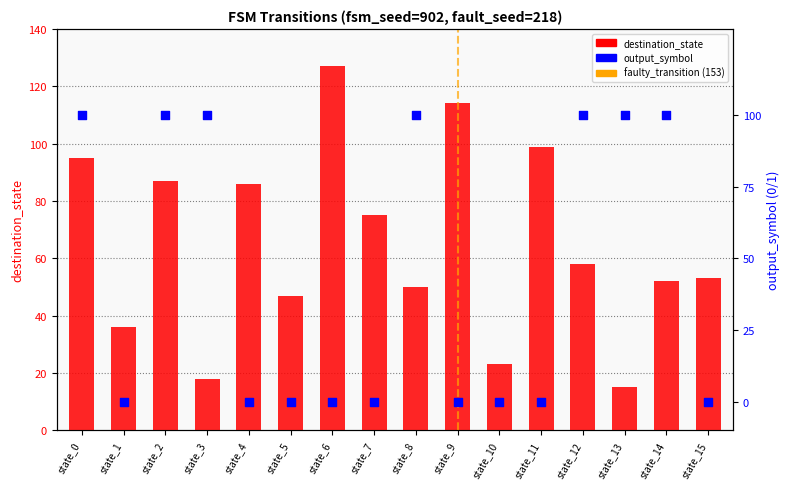

What is the total value across all series at state_15?

53